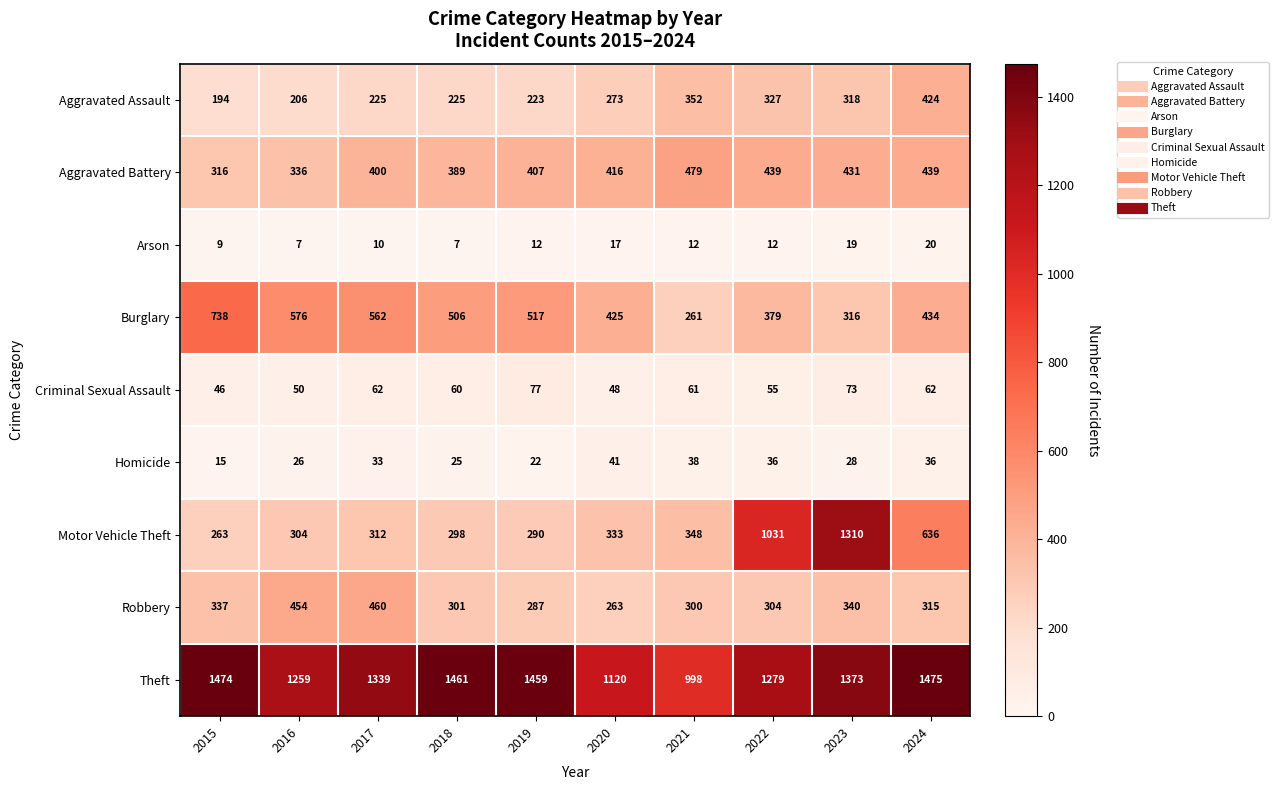

The Arson series shows 34 at 2024. True or false?

False